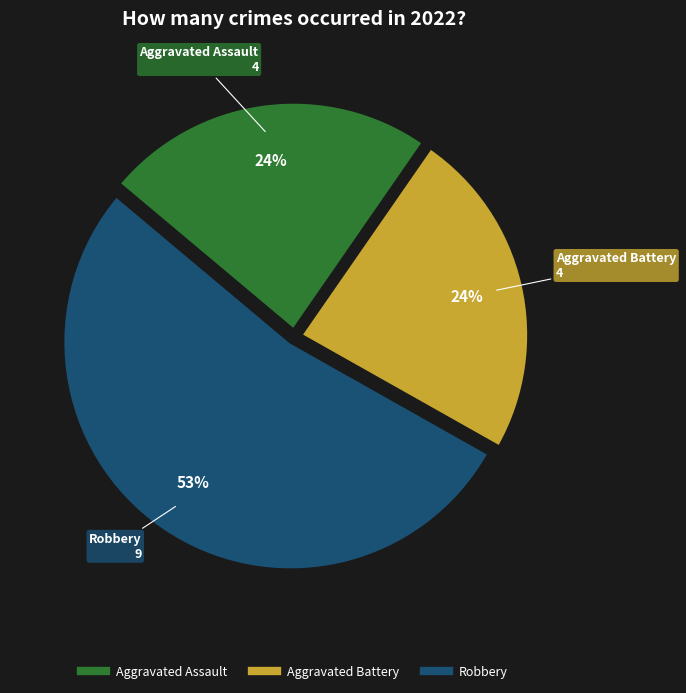

Is there a majority slice in this chart?

Yes